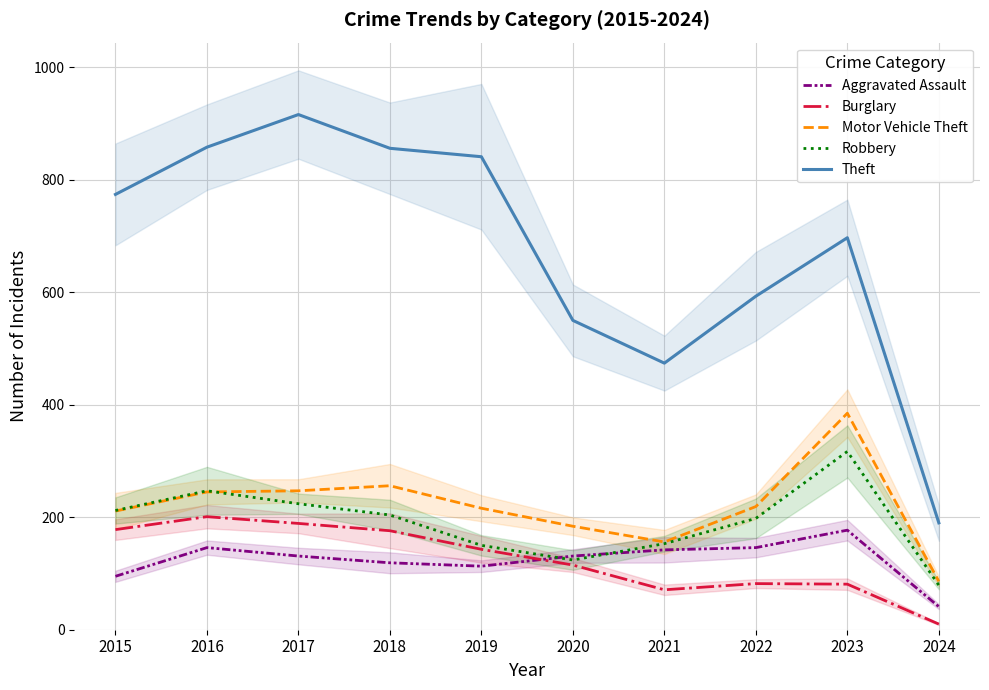

Rank the series at 2017 from highest to lowest value.

Theft, Motor Vehicle Theft, Robbery, Burglary, Aggravated Assault